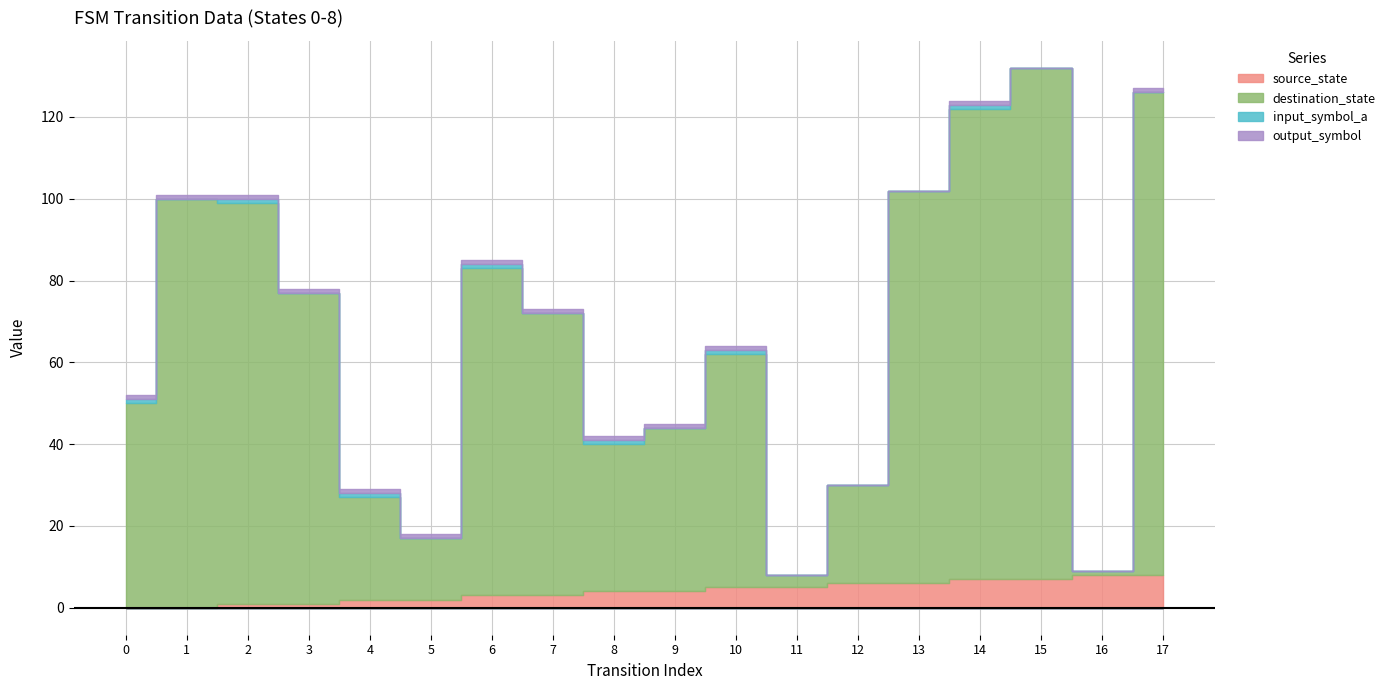

Which series has the largest total across all categories?

destination_state